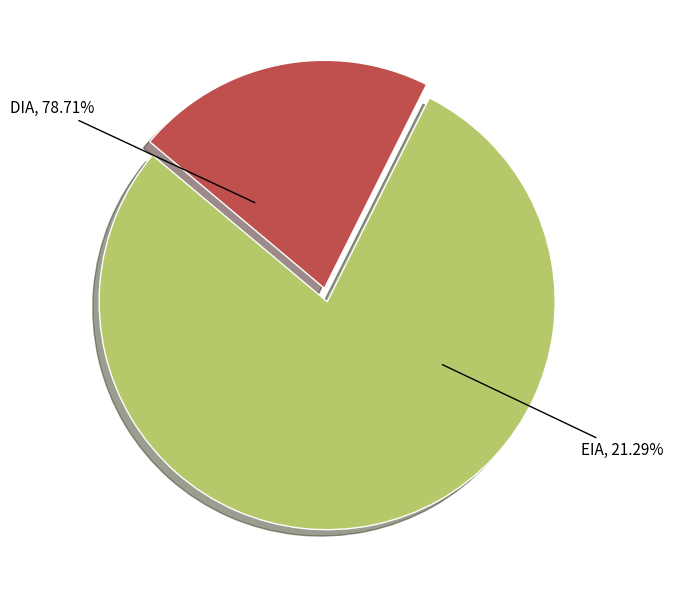

To the nearest percent, what is the combined percentage of EIA and DIA?

100%